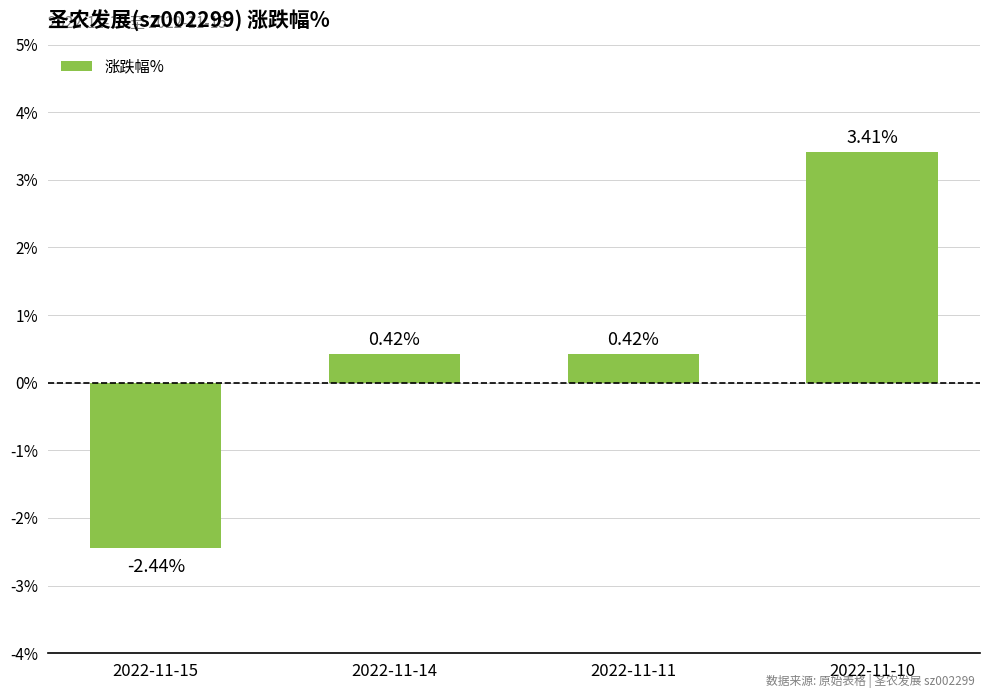

What is the sum of the values at 2022-11-11 and 2022-11-15?

-2.0